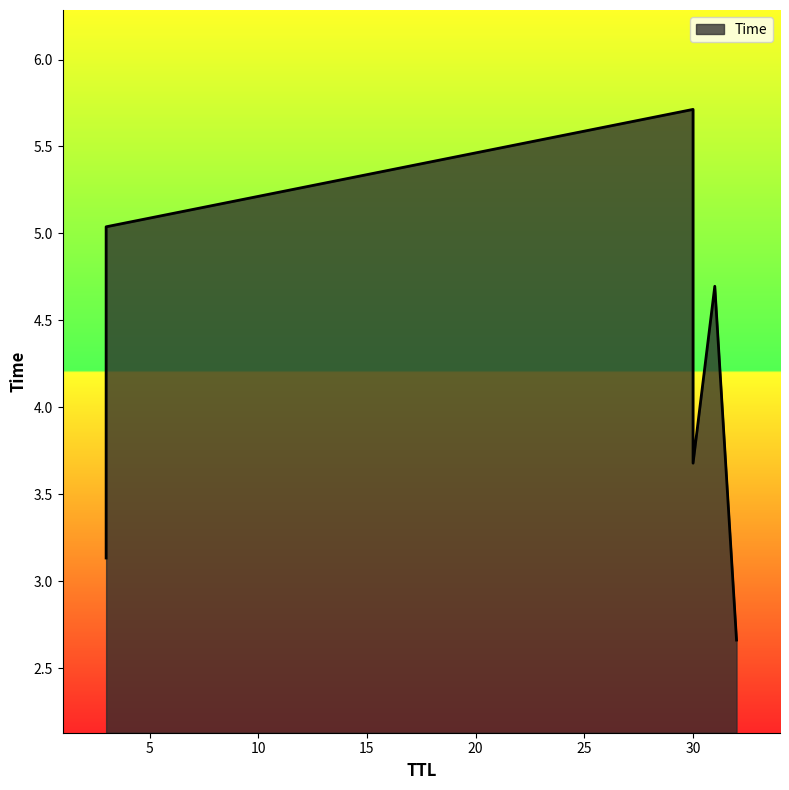

Rank the categories by value from highest to lowest.

30, 3, 31, 30, 3, 32